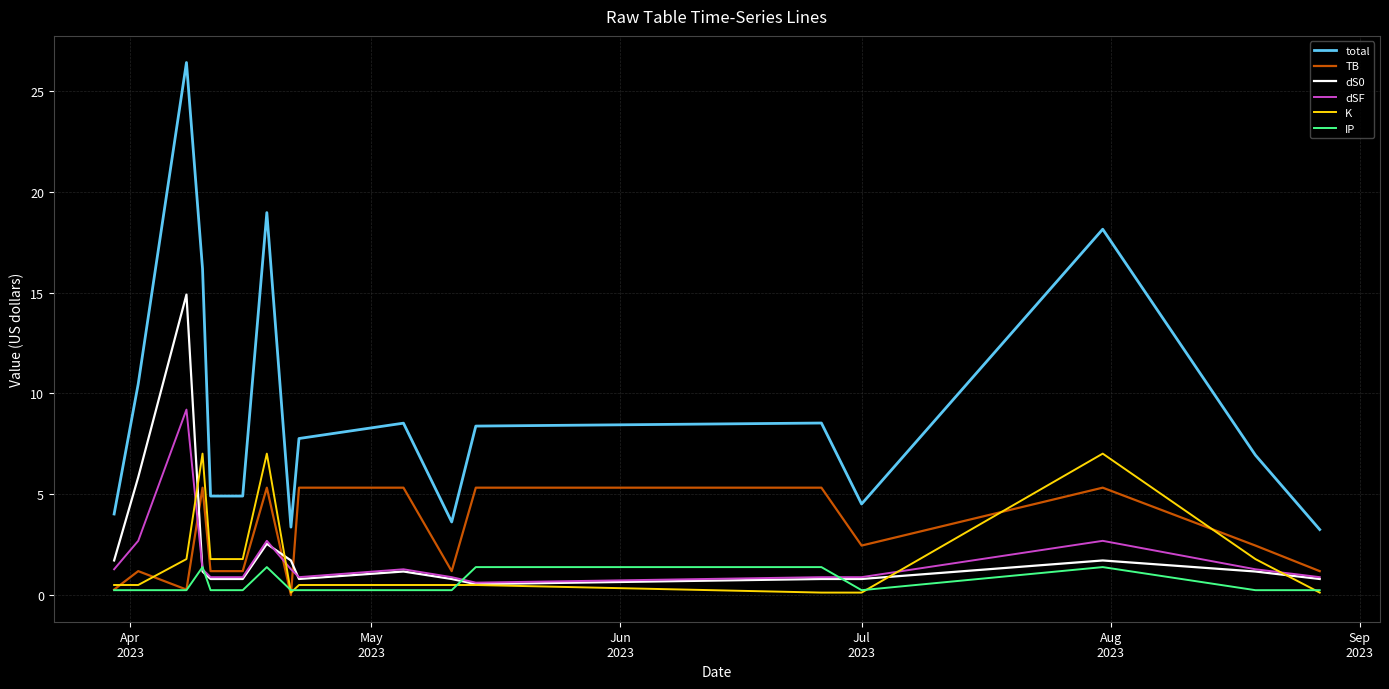

True or false: total and dS0 cross at least once.

False